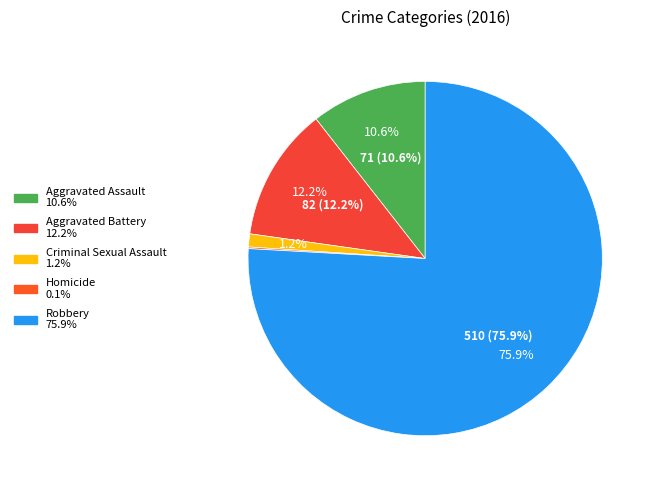

Does Robbery represent more than half of the total?

Yes